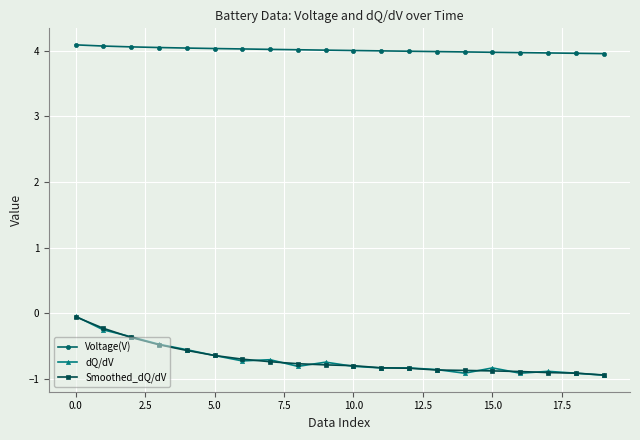

How many lines are shown in the chart?

3